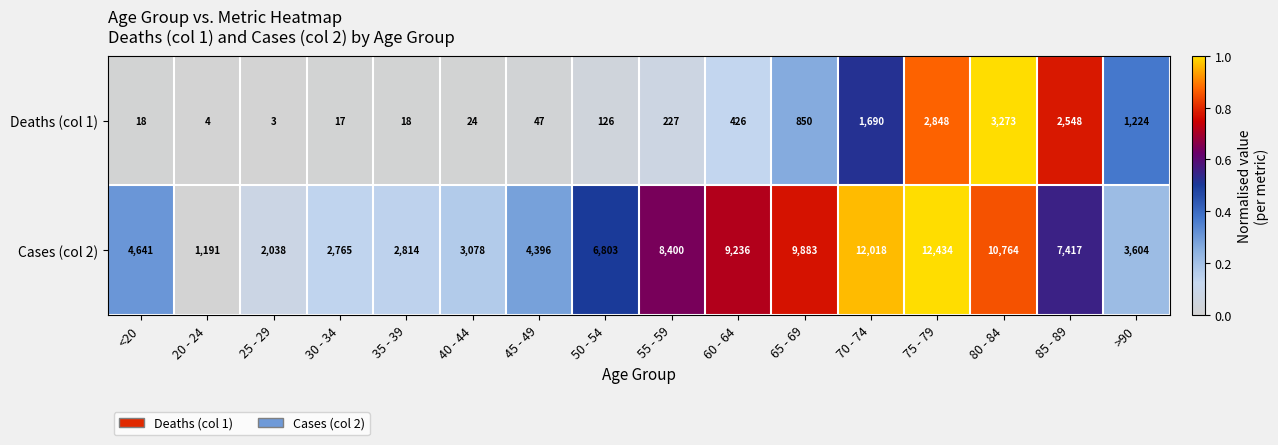

The Deaths (col 1) series shows 295 at >90. True or false?

False